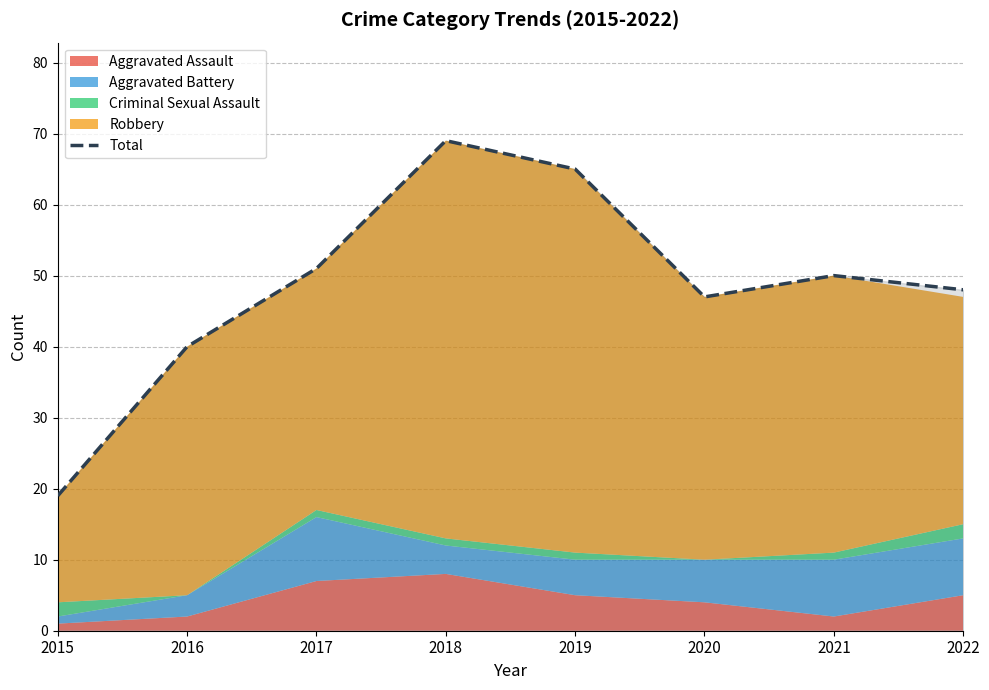

Reading left to right, extract all data points from this chart.

2015=19	2016=40	2017=51	2018=69	2019=65	2020=47	2021=50	2022=48